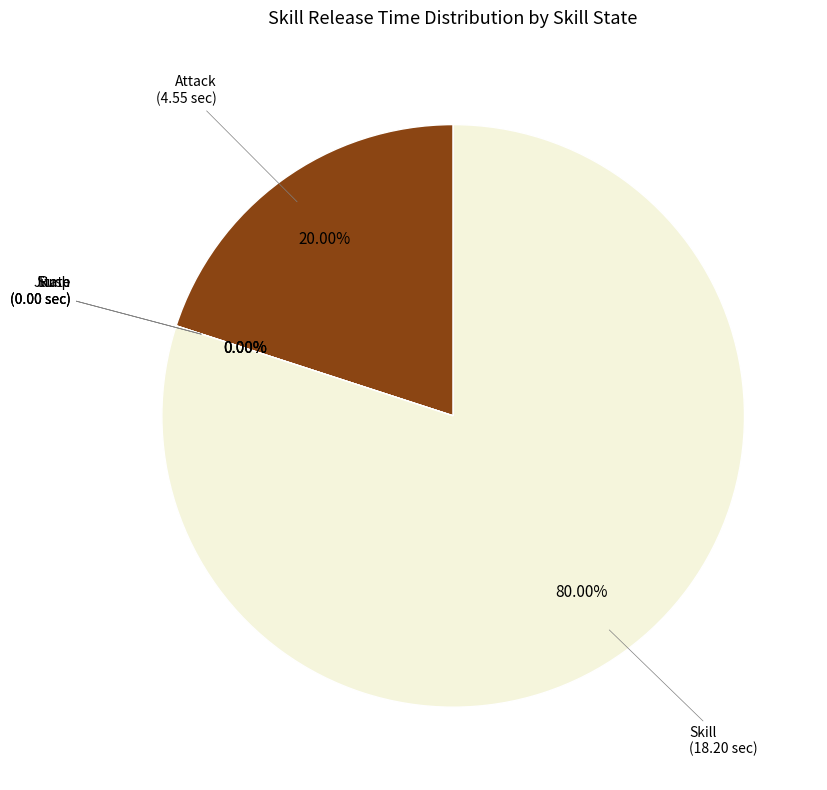

Is there a majority slice in this chart?

Yes